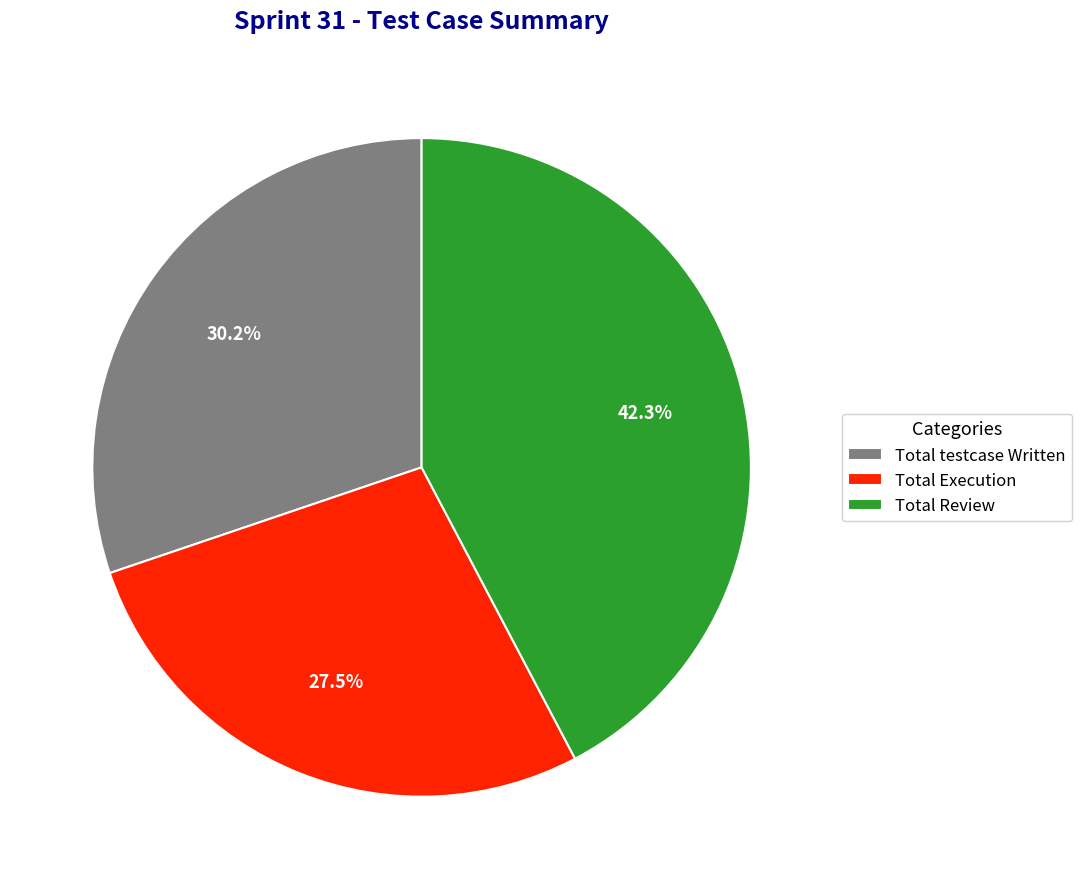

How many slices are in this pie chart?

3